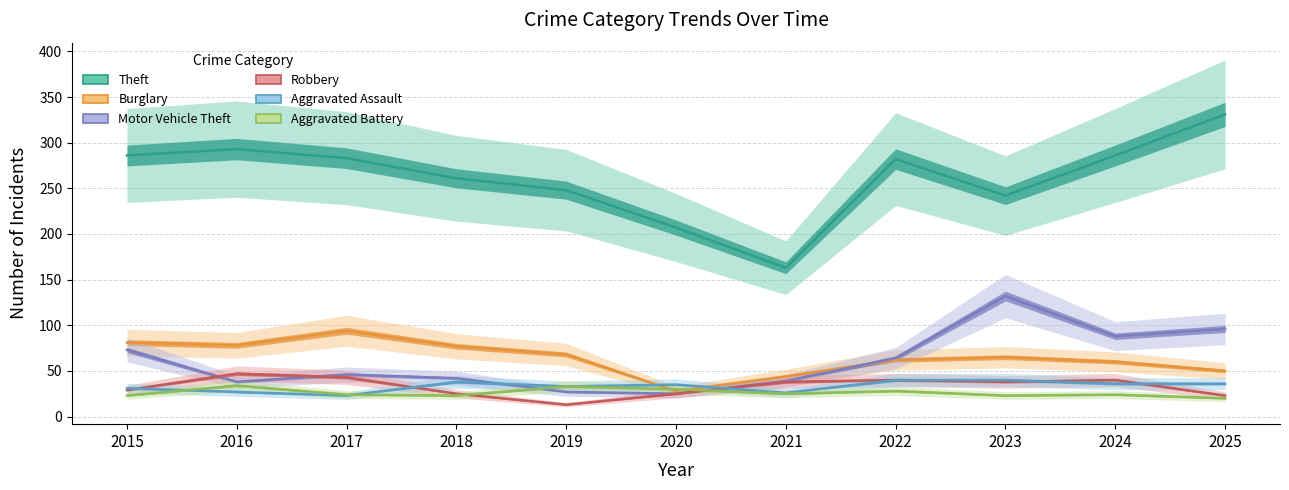

What is the sum of all Motor Vehicle Theft values?

670